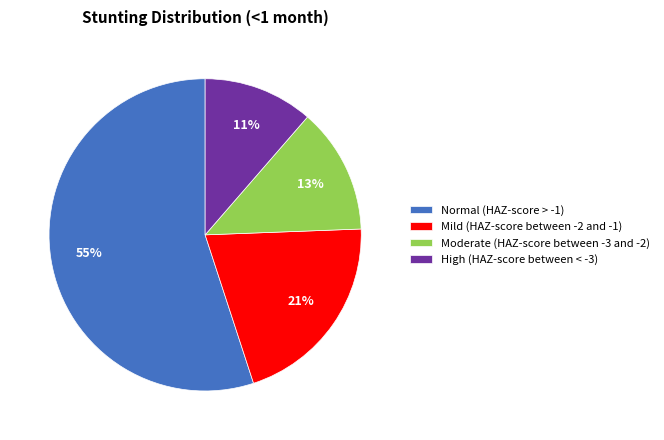

Count the number of slices in the pie.

4